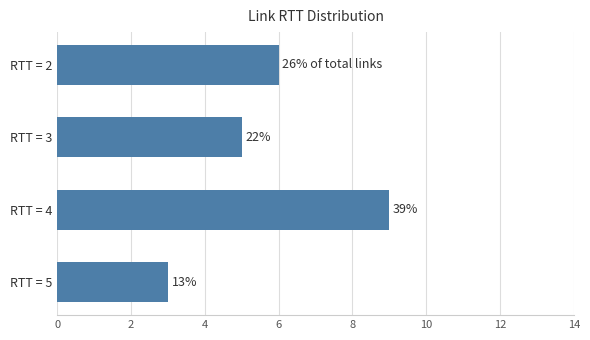

How many bars are there in total?

4